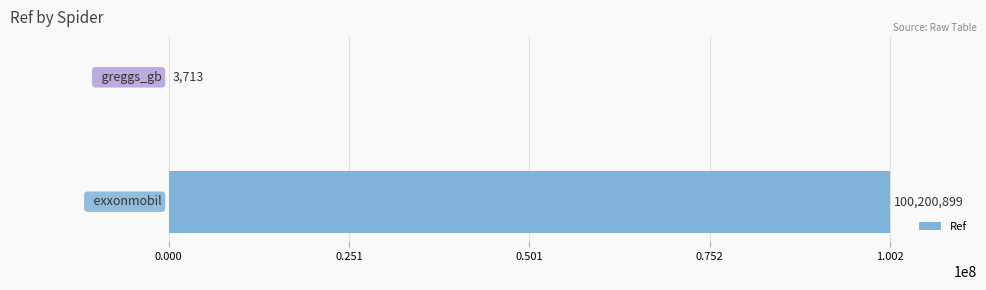

What is the maximum value shown in the chart?

100200899